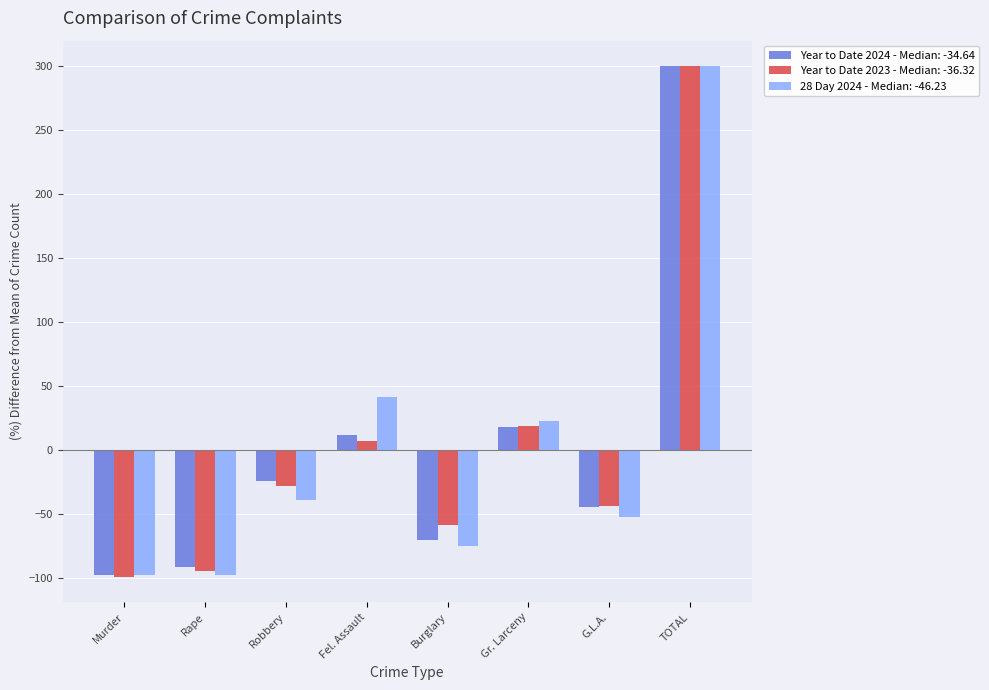

What is the spread (max minus min) of values at G.L.A.?

8.8